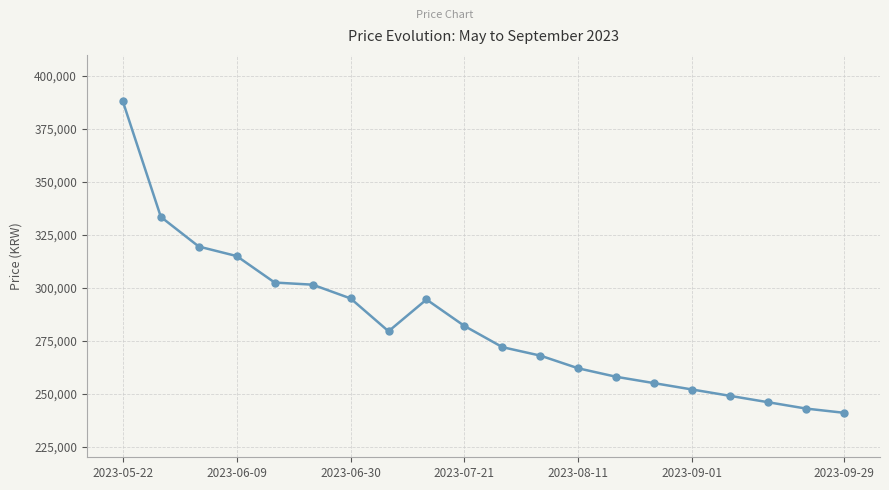

True or false: there are more than 0 points higher than both neighbors.

True